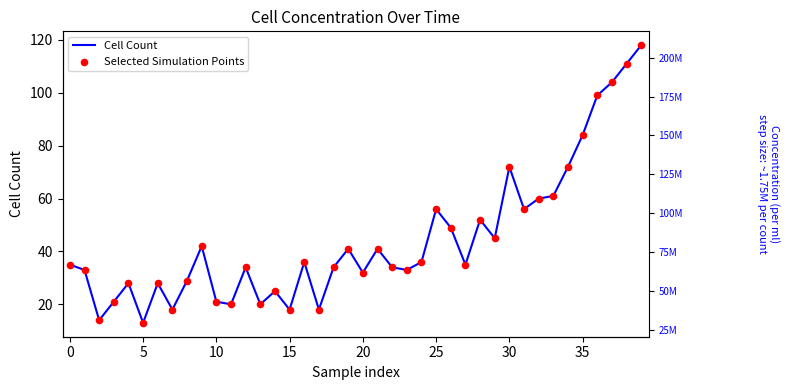

Which series has the widest spread of Y values?

Cell Count